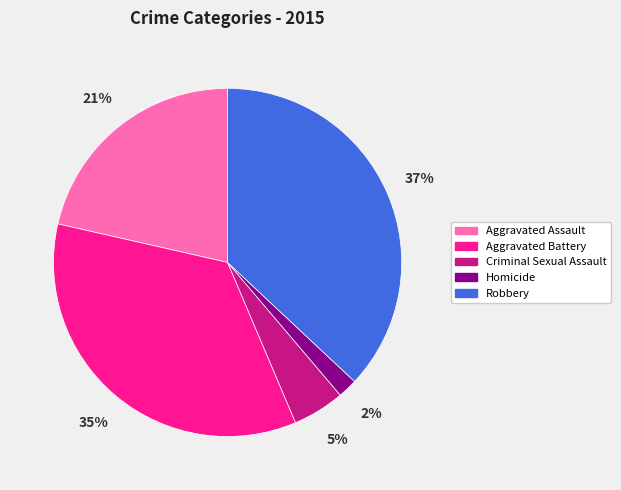

Do Criminal Sexual Assault and Aggravated Battery together represent more than half of the pie?

No